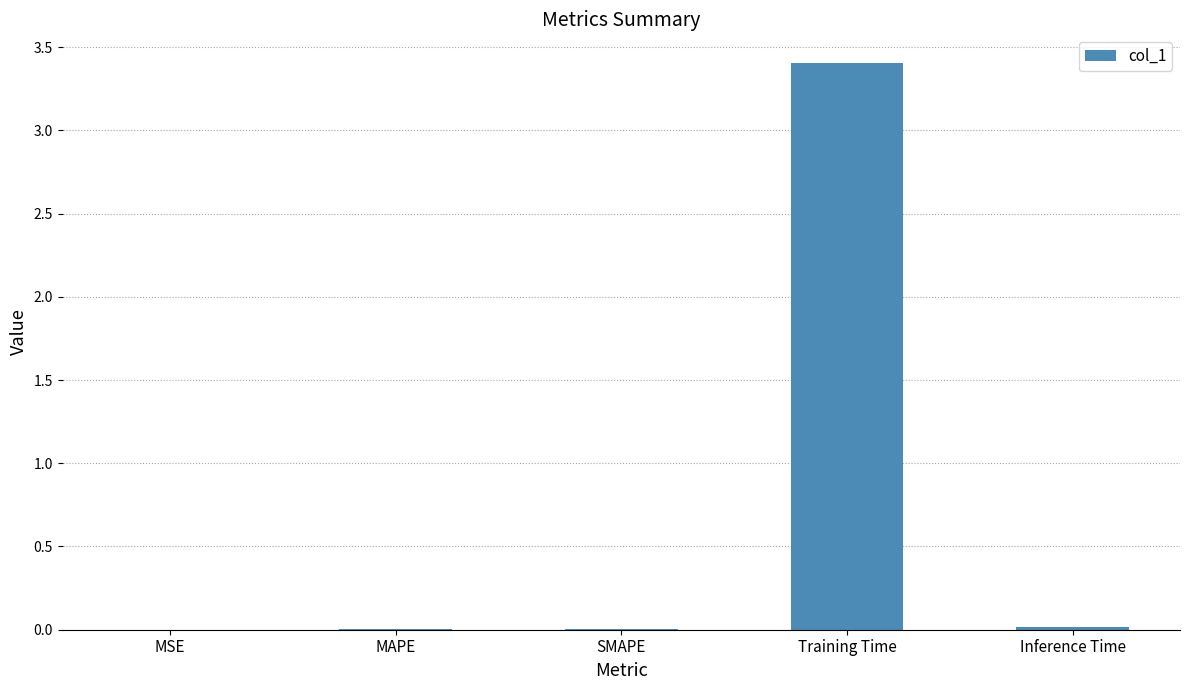

The chart shows a value of 3.4 at Training Time. True or false?

True